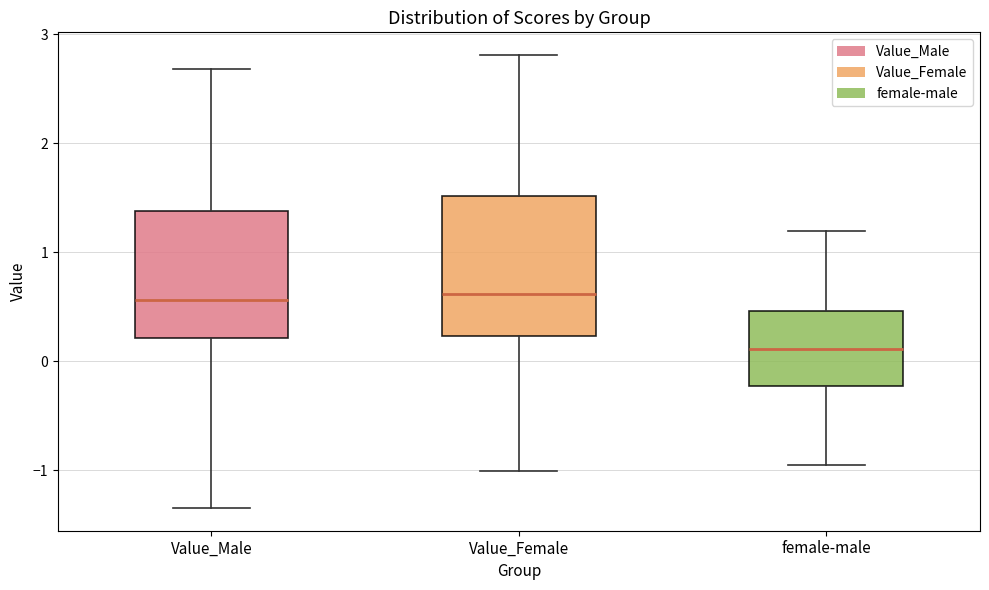

Reading left to right, transcribe this box plot: for each box, give where its median line is, the range the box spans, and where its two whiskers end, as read against the y-axis. The values are not printed on the chart, so give them approximately, as read against the axis.

Value_Male: median 0.6, box 0.2 to 1.4, whiskers -1.3 to 2.7
Value_Female: median 0.6, box 0.2 to 1.5, whiskers -1.0 to 2.8
female-male: median 0.1, box -0.2 to 0.5, whiskers -1.0 to 1.2